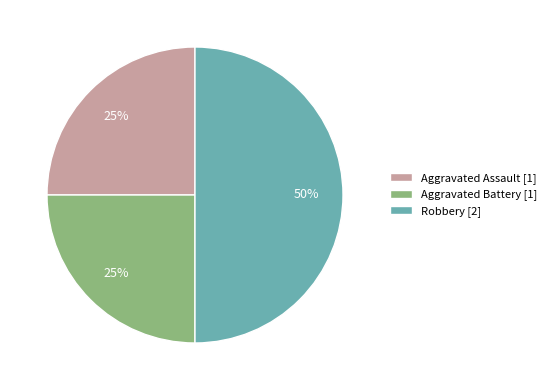

Count the number of slices in the pie.

3